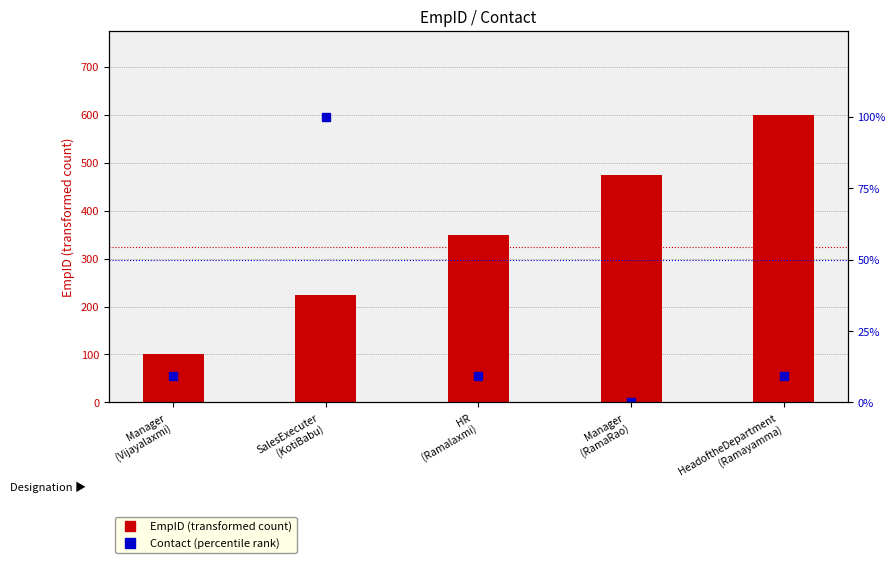

Is it true that Contact (percentile rank) equals 9.2 at HeadoftheDepartment
(Ramayamma)?

True